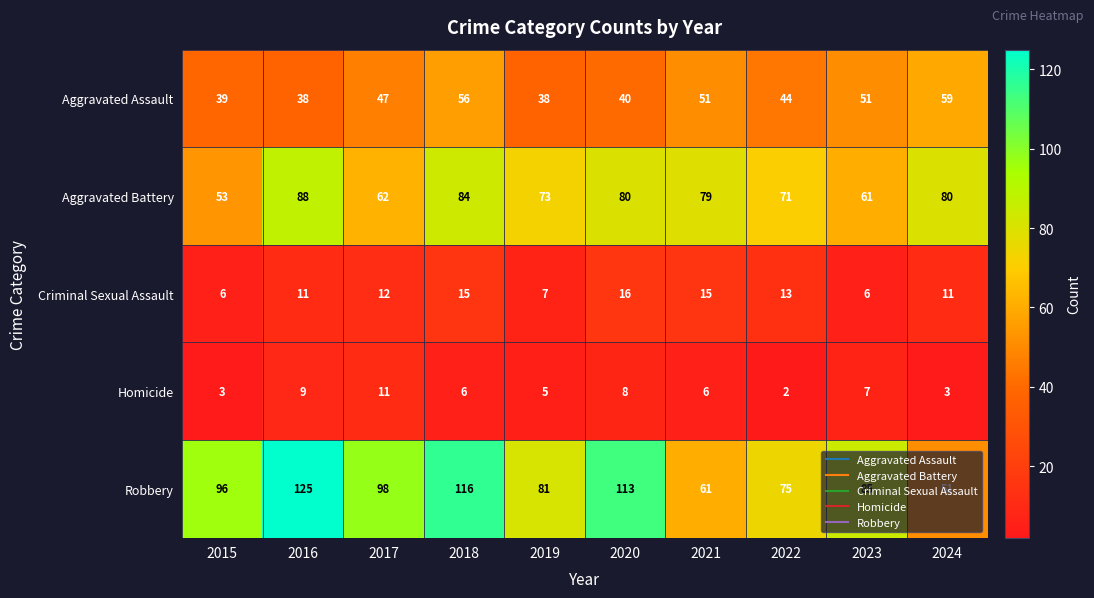

The value of Robbery at 2022 is 75. True or false?

True